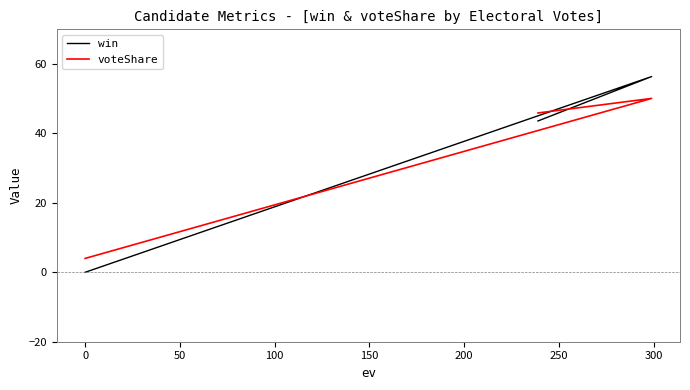

Which series changed the most between −50 and 50?

win